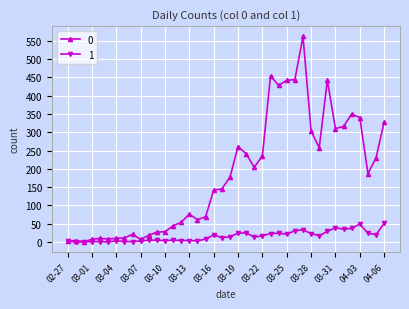

True or false: 0 has more than 0 points higher than both neighbors.

True